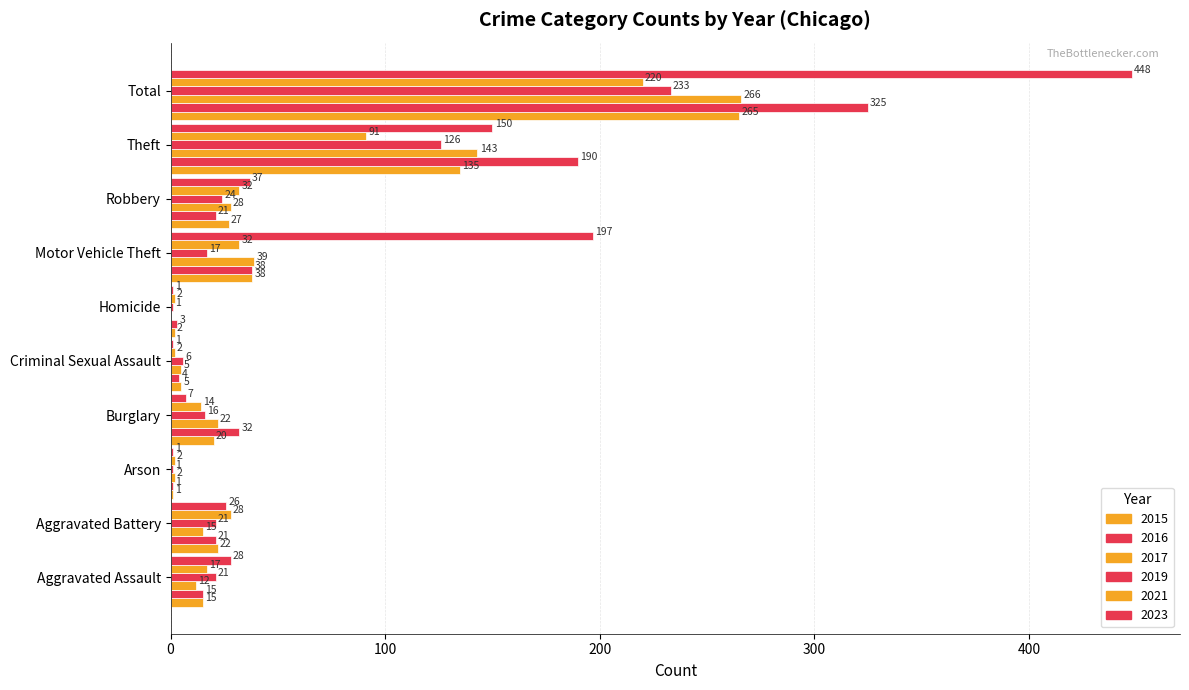

How many data points does each series have?

10